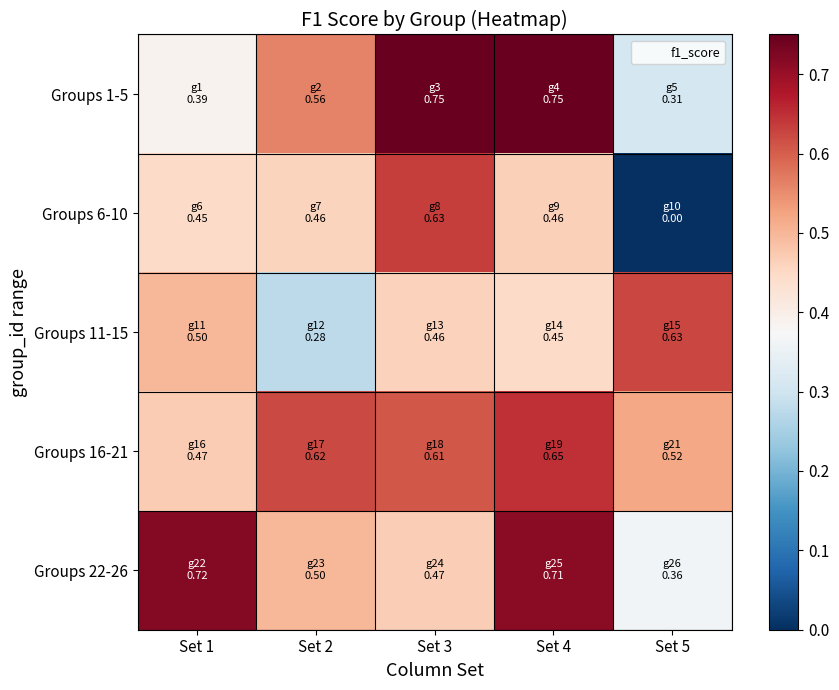

Which series has the largest range (max minus min)?

Groups 6-10